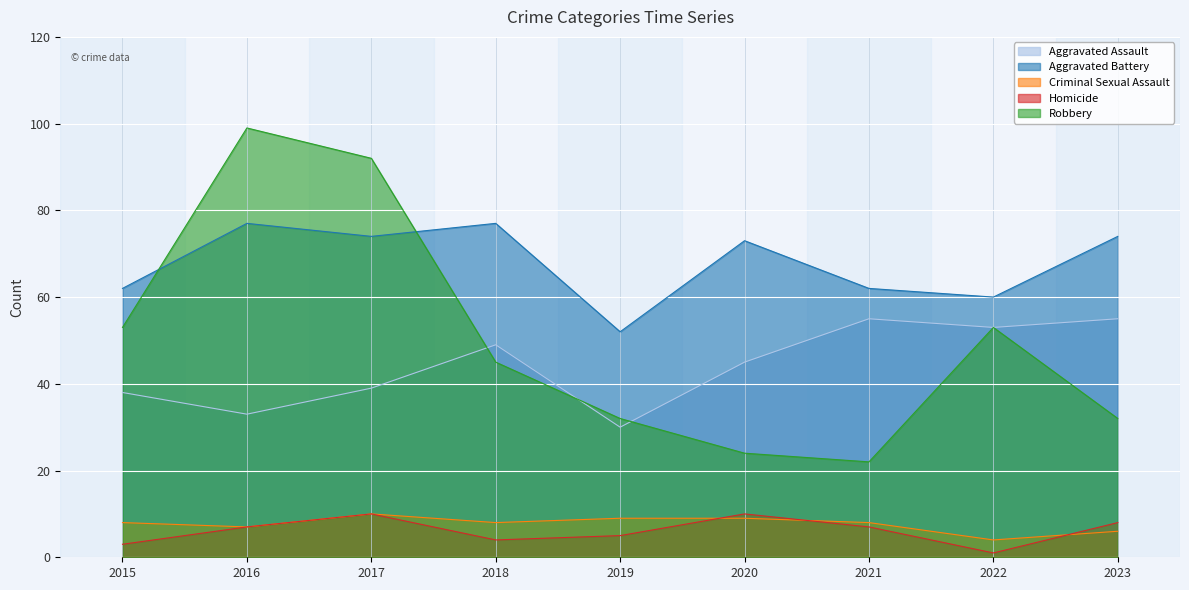

Reading right to left, what are all the values shown in this chart?

Aggravated Assault: 55	53	55	45	30	49	39	33	38
Aggravated Battery: 74	60	62	73	52	77	74	77	62
Criminal Sexual Assault: 6	4	8	9	9	8	10	7	8
Homicide: 8	1	7	10	5	4	10	7	3
Robbery: 32	53	22	24	32	45	92	99	53